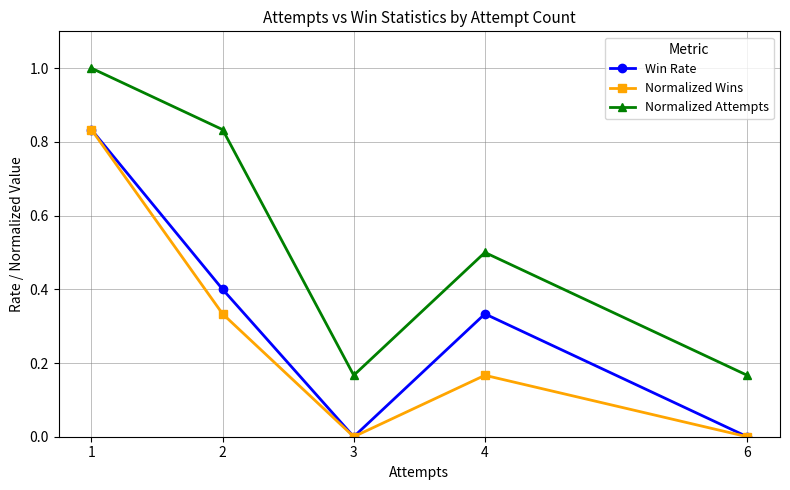

What is the greatest value displayed?

1.0